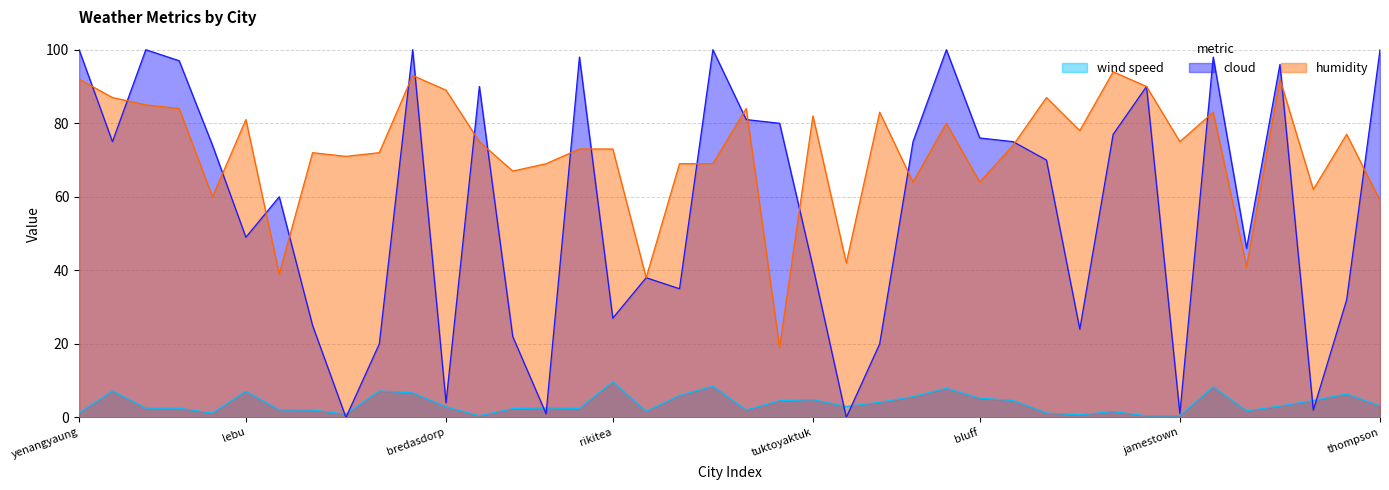

What is the difference between the maximum and minimum values in the cloud series?

100.0